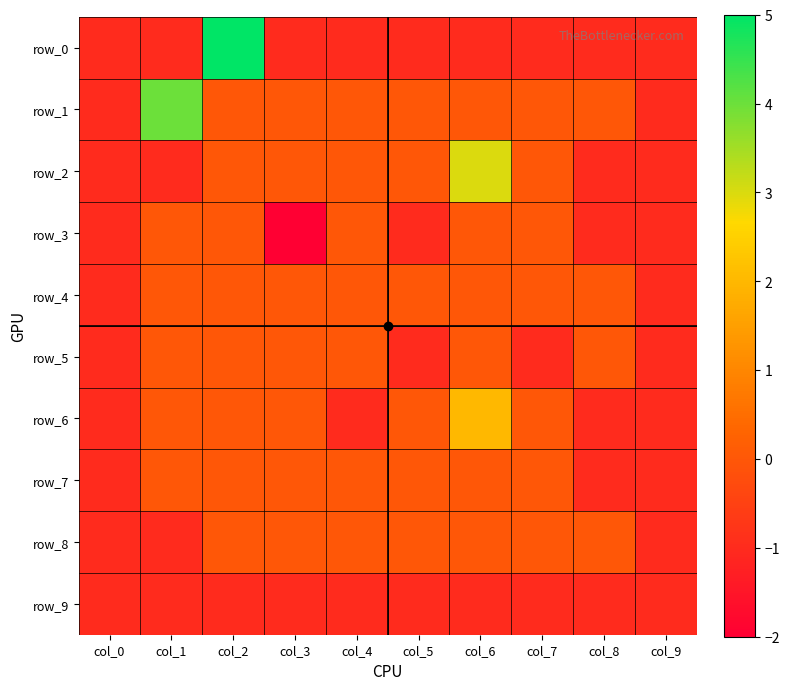

Is it true that row_9 equals -1 at col_7?

False